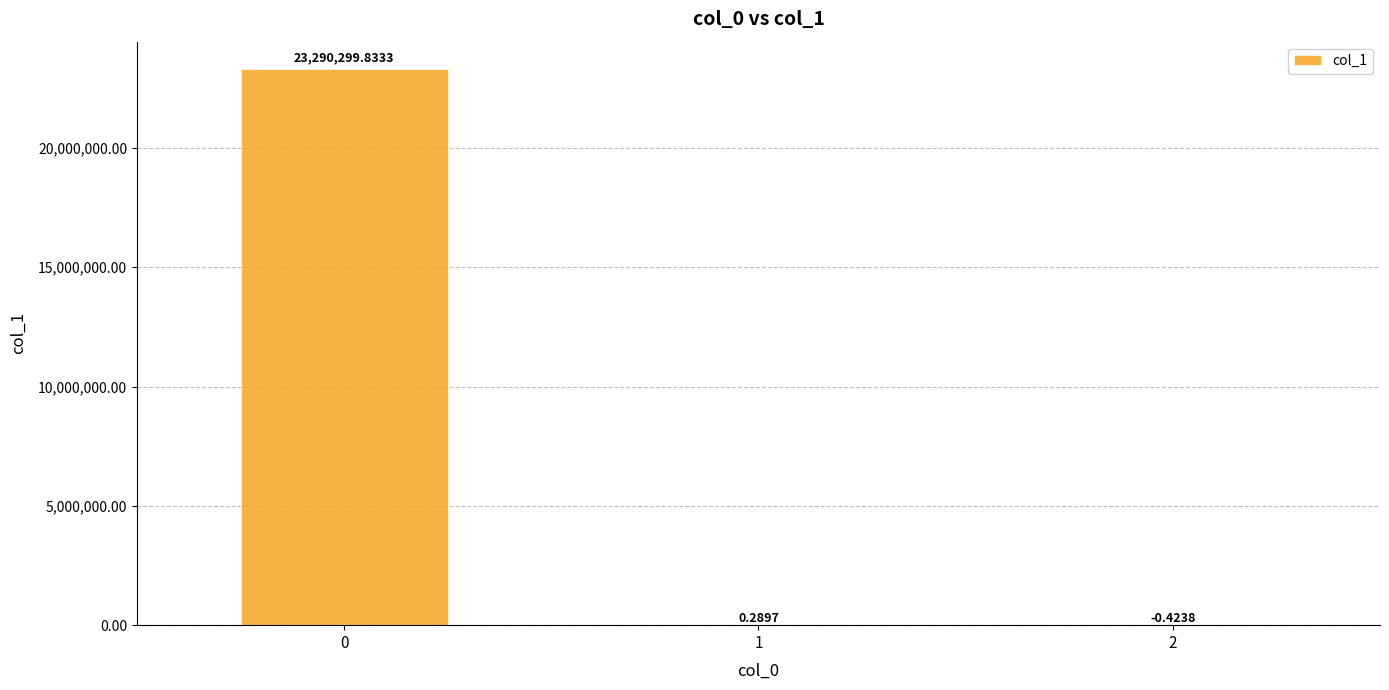

What is the sum of all values?

23290299.7